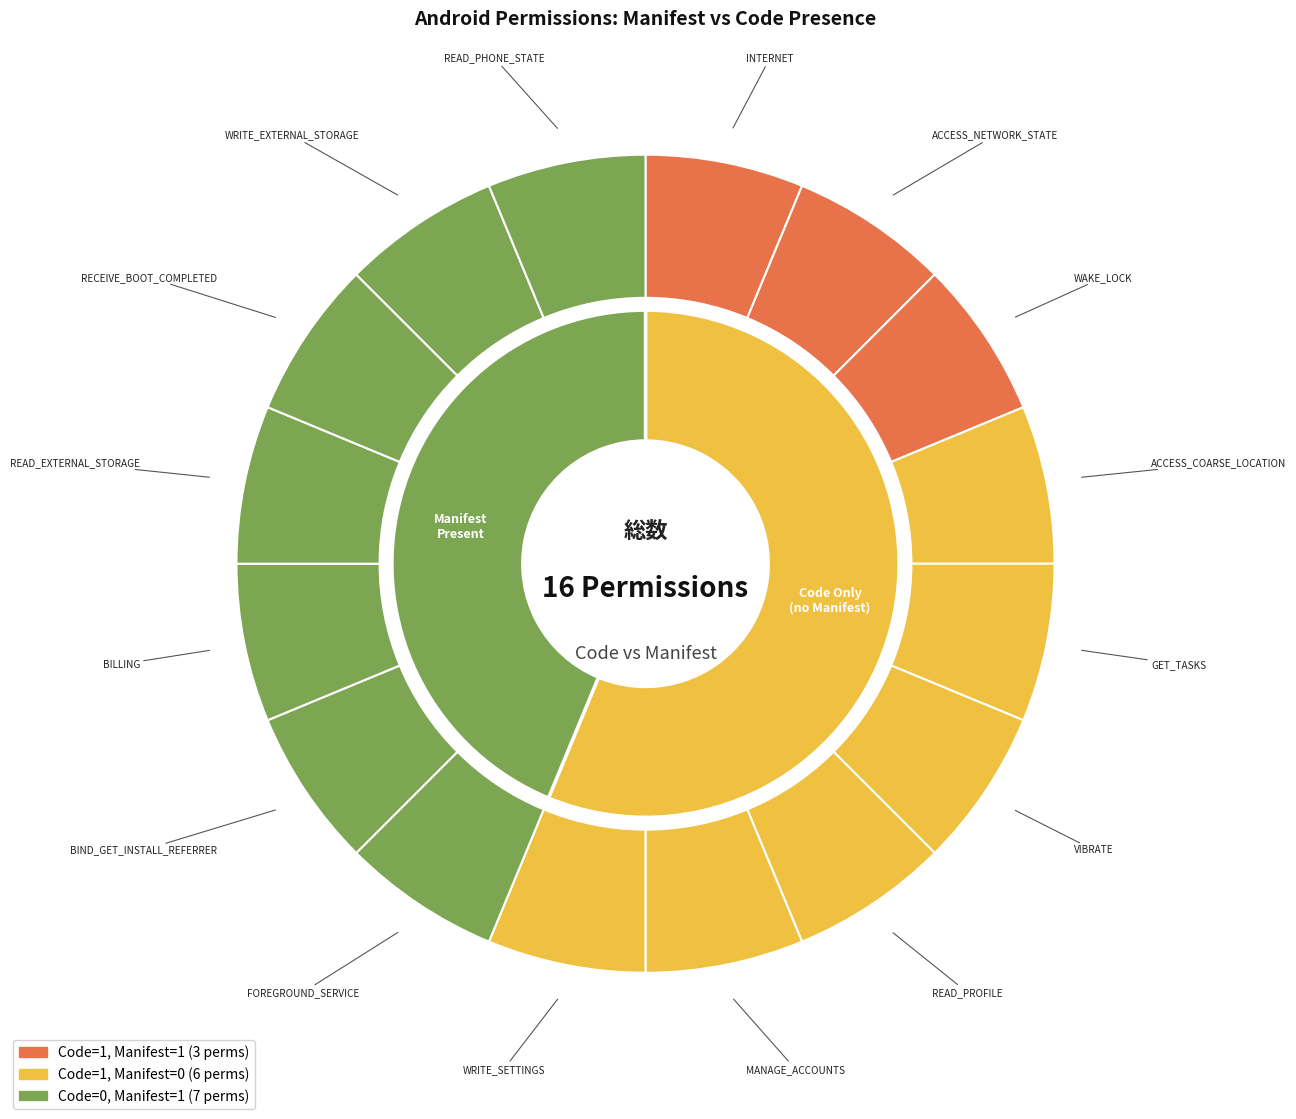

Does com.google.android.finsky.permission.BIND_GET_INSTALL_REFERRER_SERVICE account for over 50% of the chart?

No